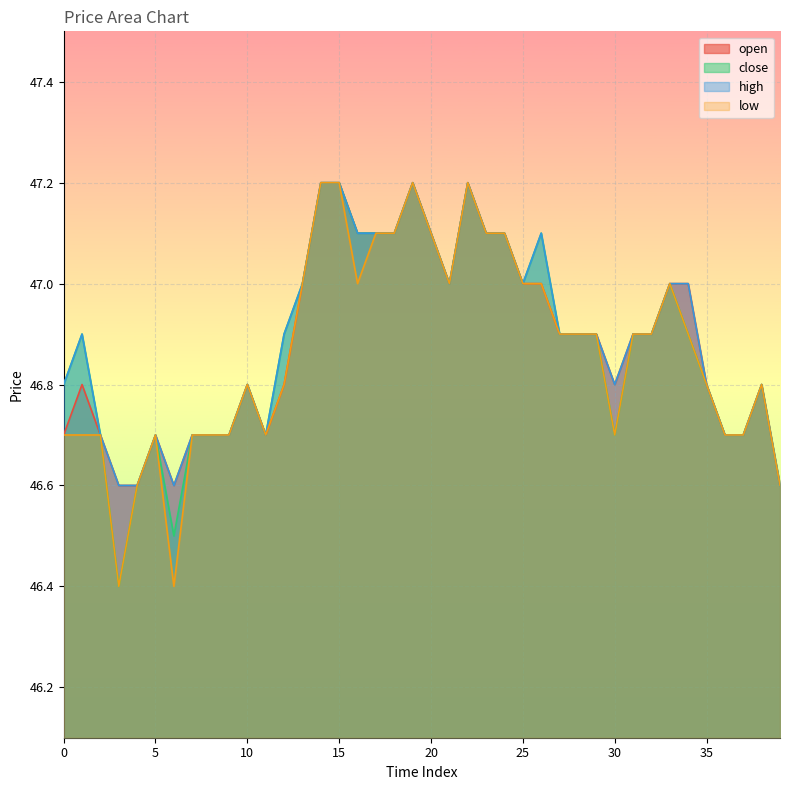

At which category is the sum across all series the highest?

14